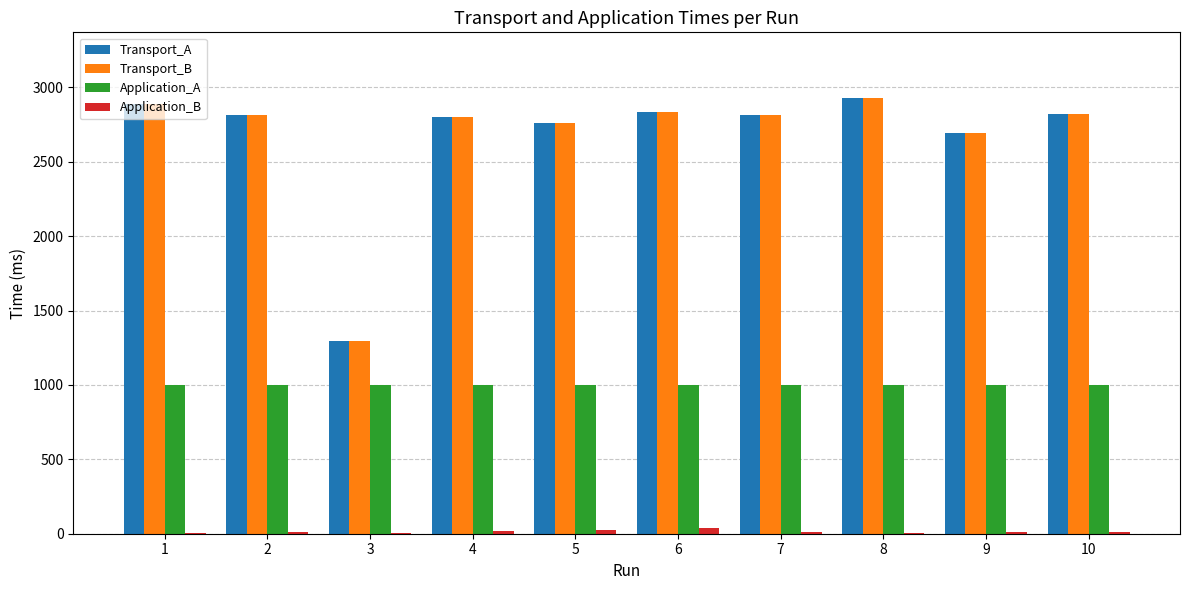

The value of Application_A at 7 is 1000. True or false?

True